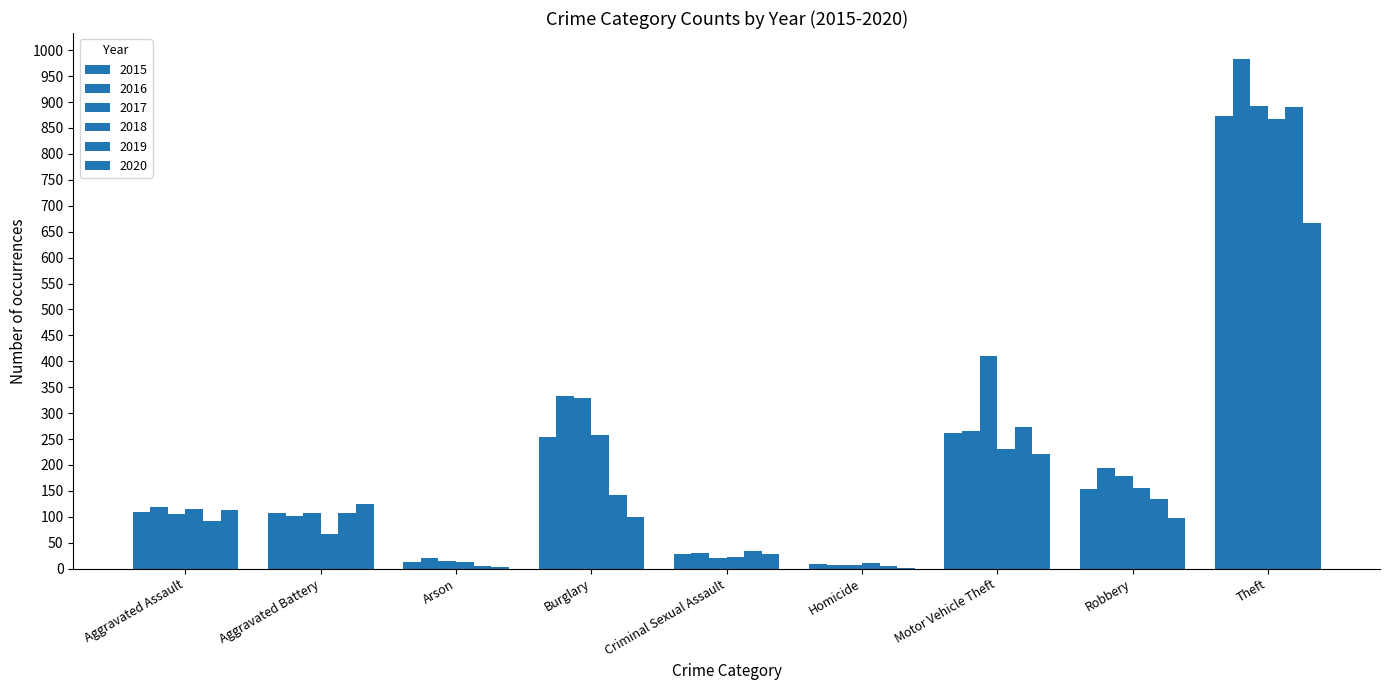

What is the sum of the 2019 values at Robbery and Aggravated Battery?

243